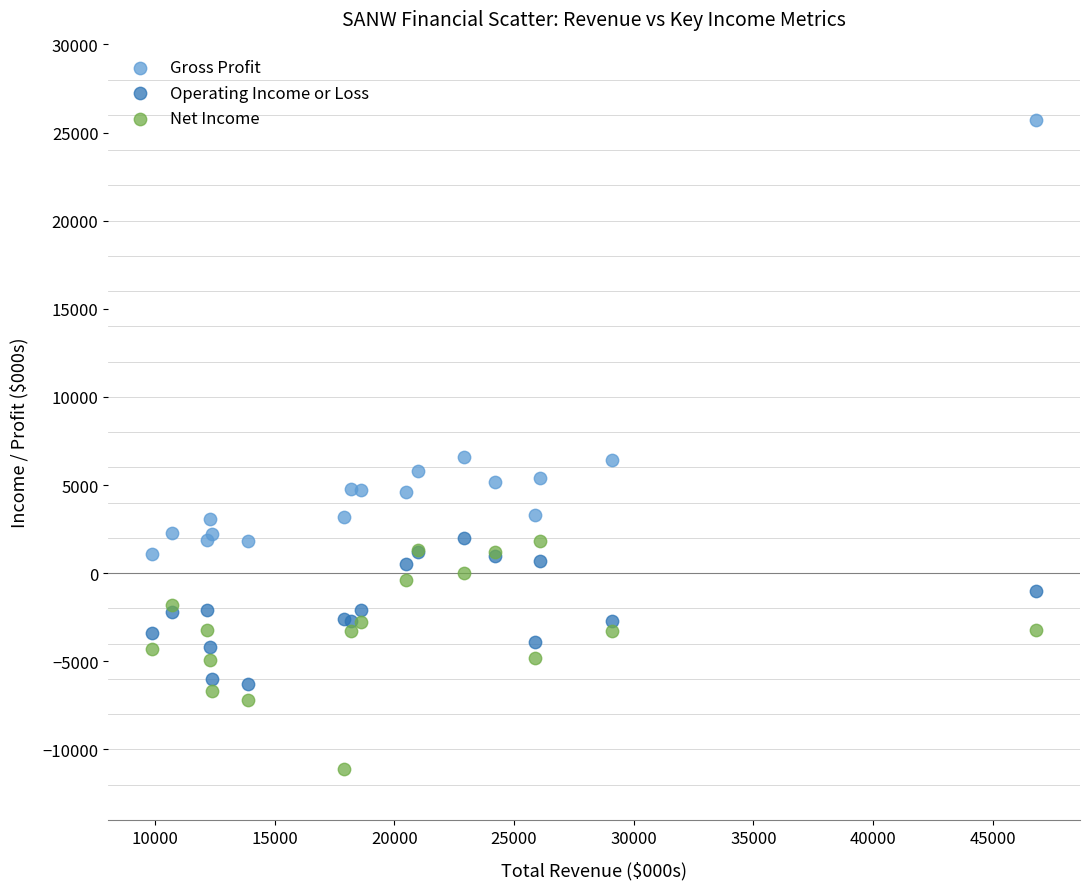

Which series contains the lowest Y value?

Net Income